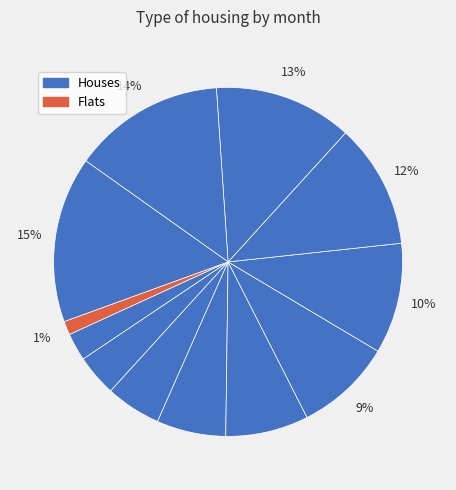

How many segments does this pie chart have?

12